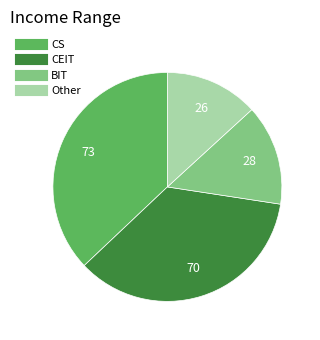

Does any single category account for the majority?

No